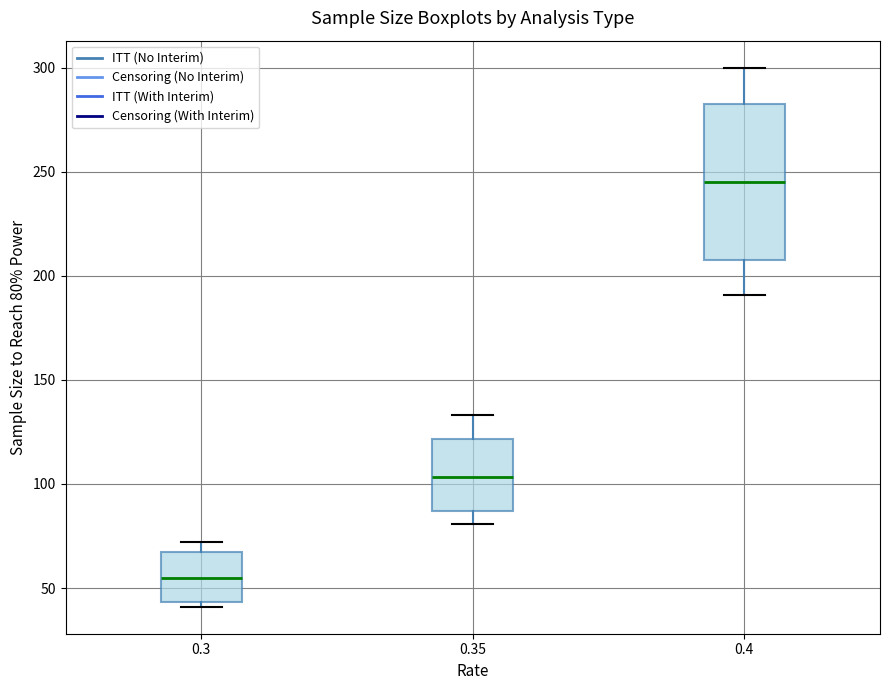

Which box has the lowest median line?

0.3